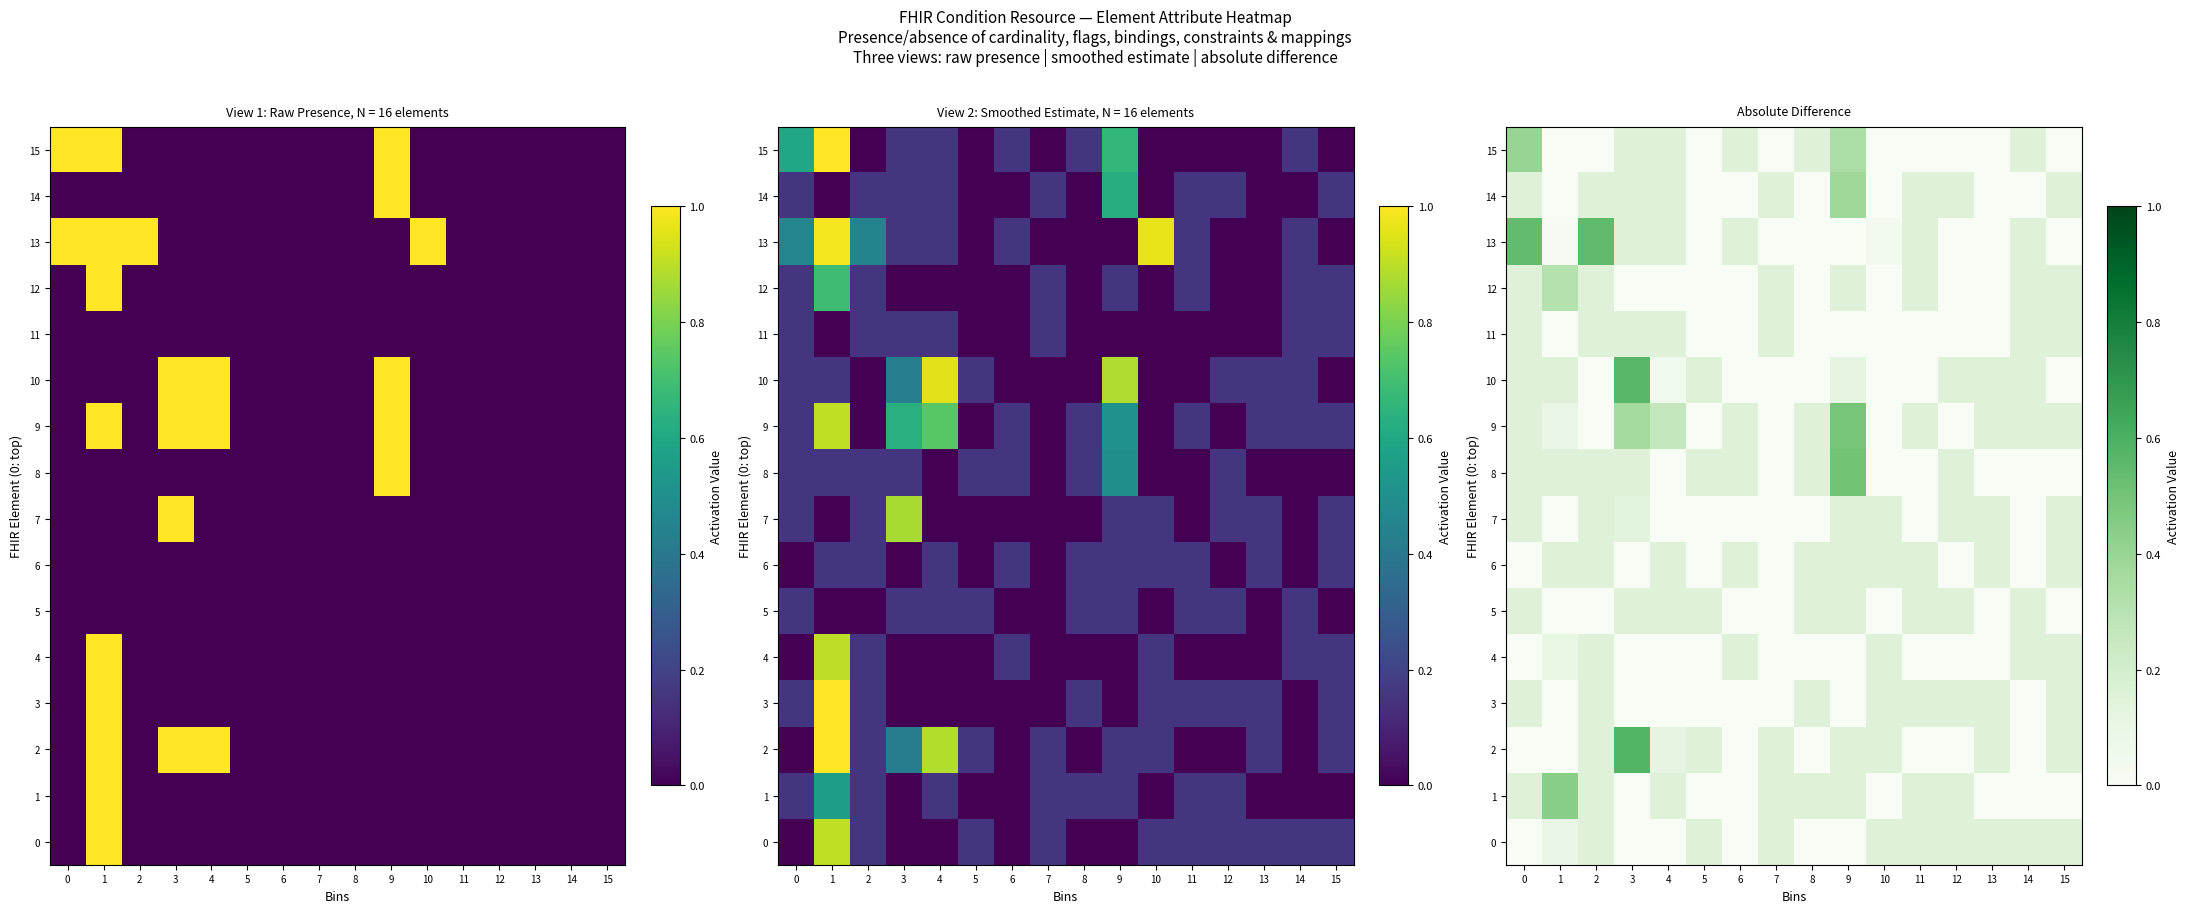

Is it true that 3 equals -0.1 at 5?

False